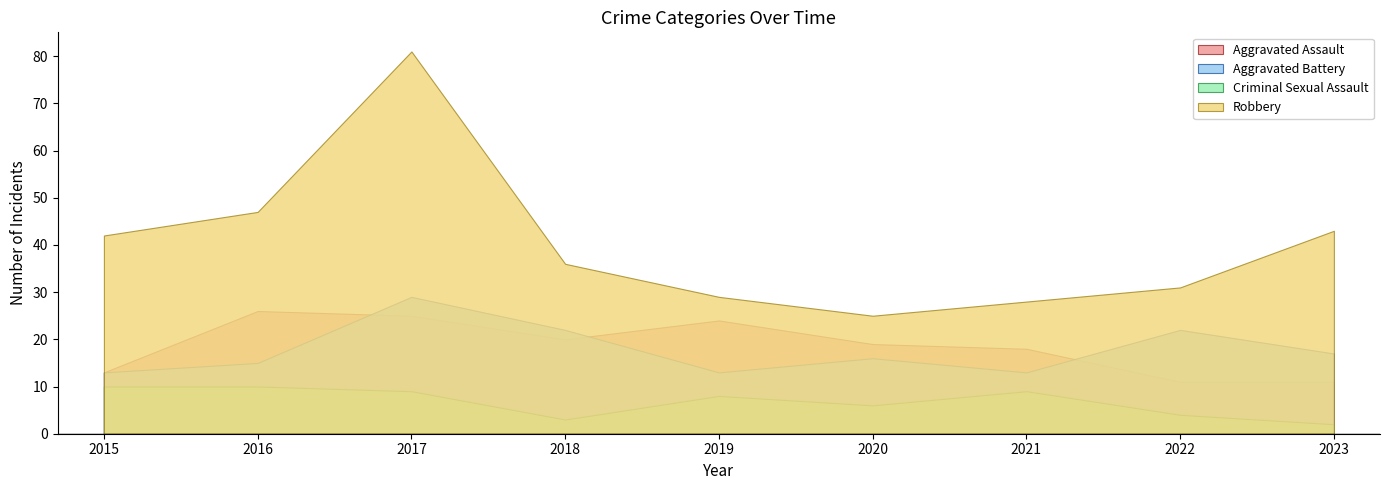

What is the value of the Aggravated Assault point at the 3rd from the left?

25